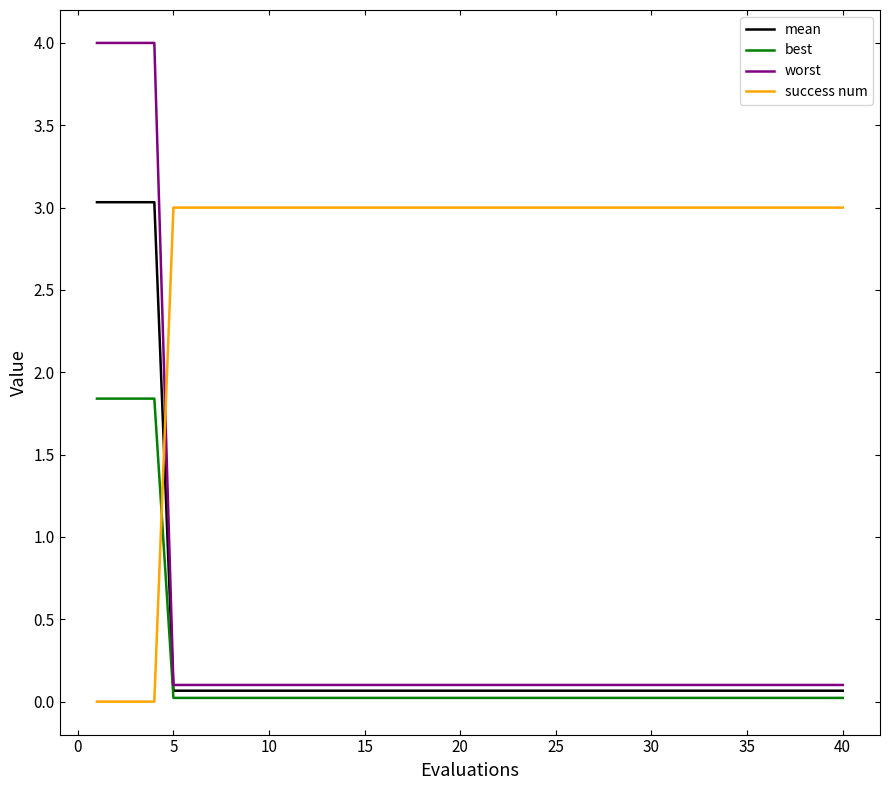

True or false: best and success num intersect in this chart.

True